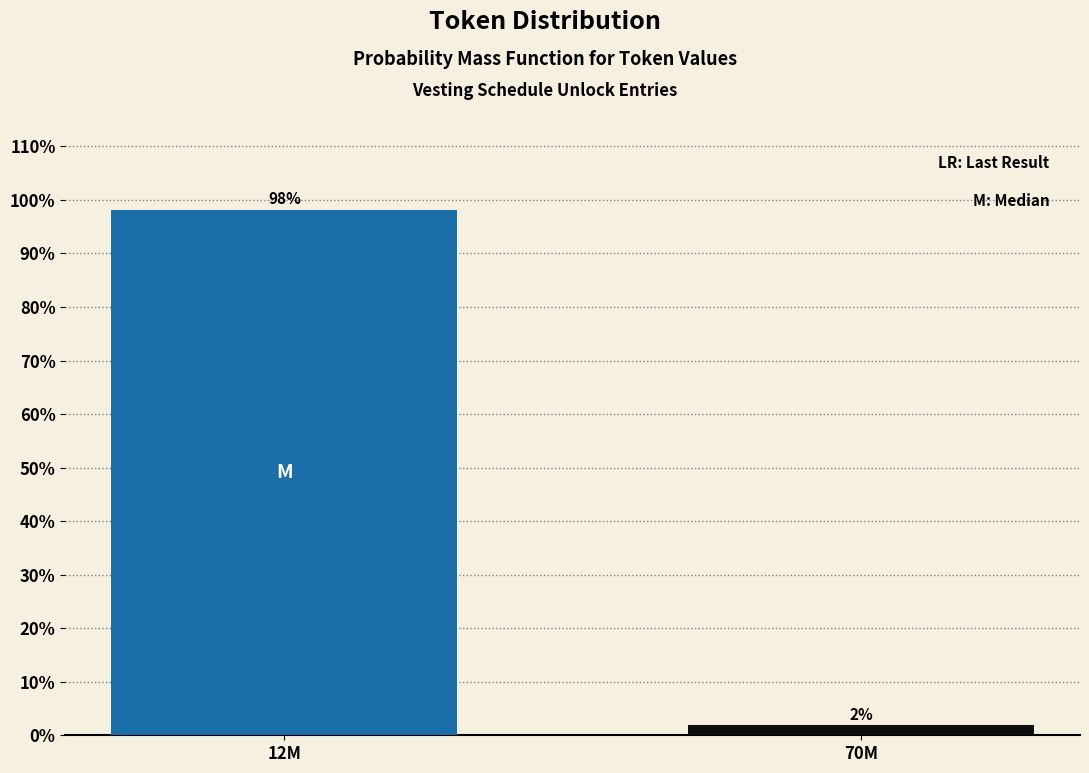

What is the average value?

50.0